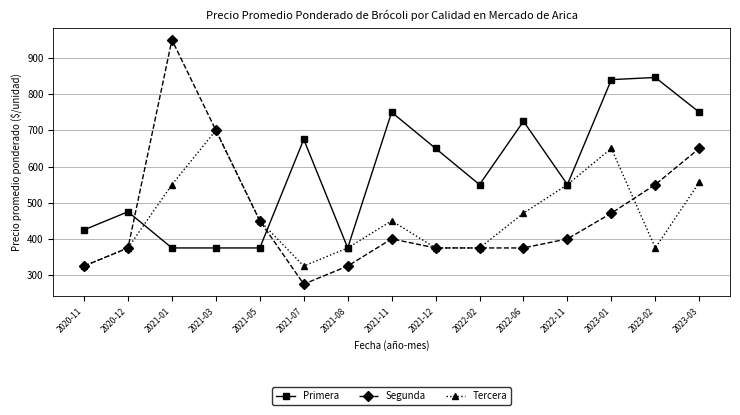

True or false: Primera and Segunda intersect in this chart.

True